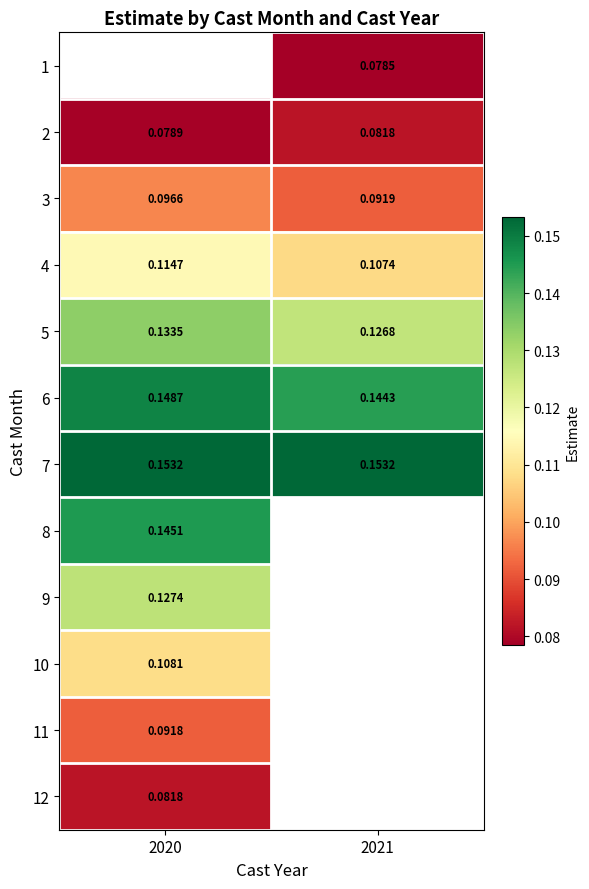

Which series has the largest total across all categories?

7